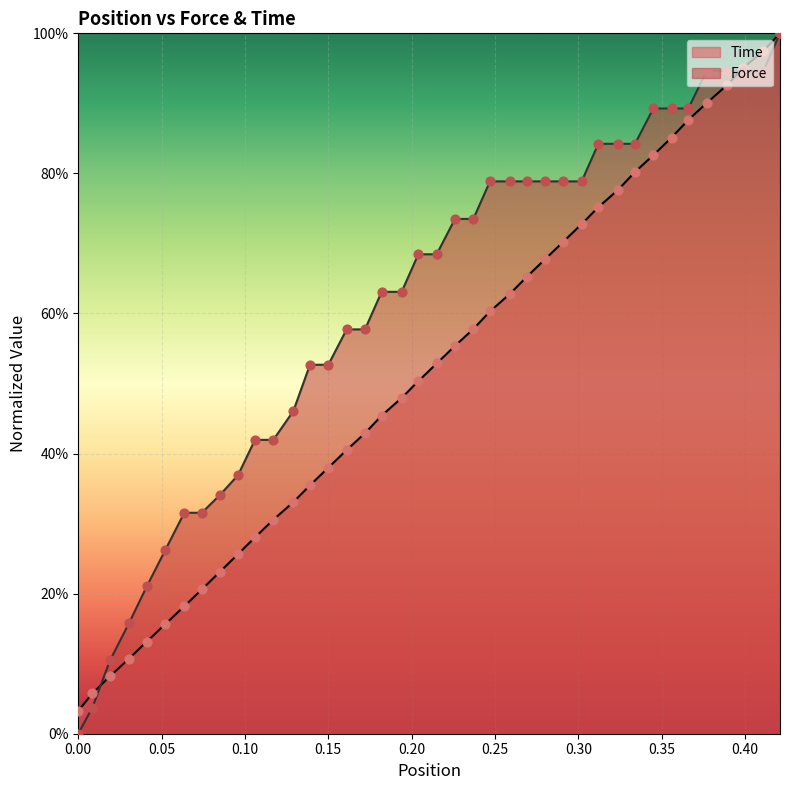

Is the value of Force at 0.269 greater than the value of Time at 0.117?

Yes